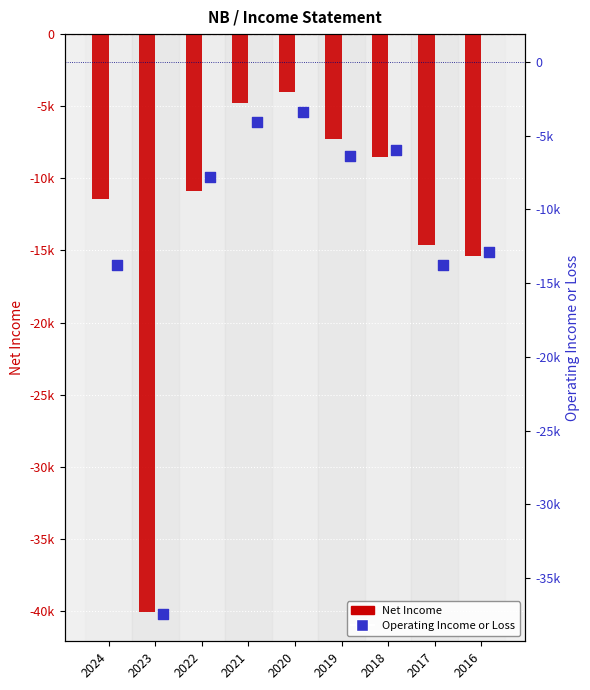

At how many categories does at least one series exceed -19498?

8